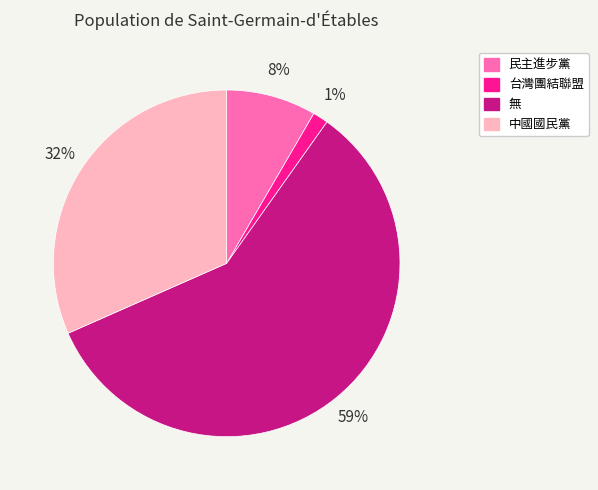

To the nearest percent, what is the combined percentage of 民主進步黨 and 中國國民黨?

40%